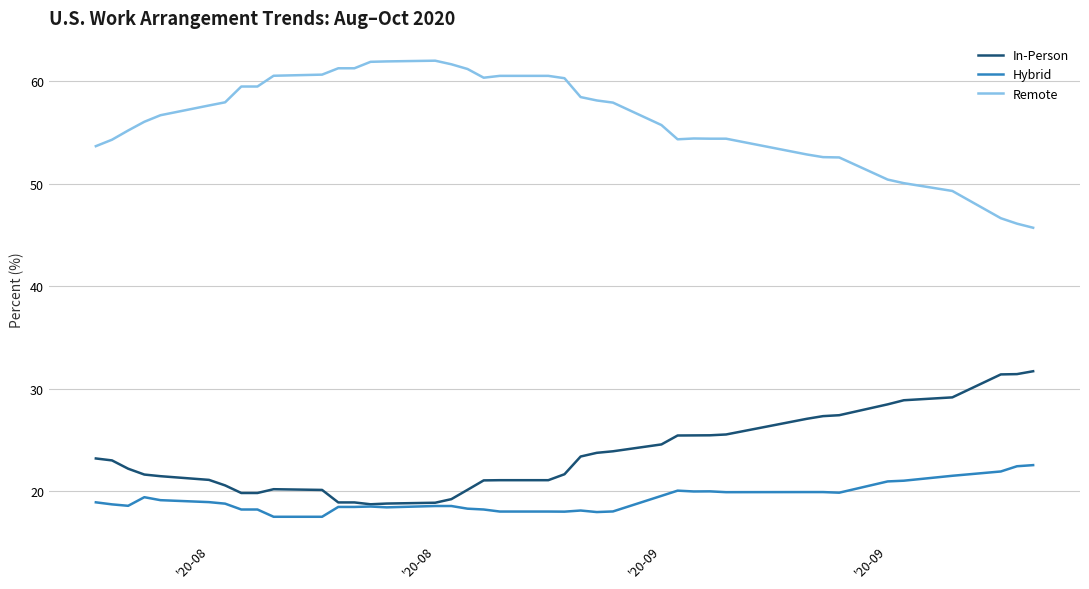

Does the chart have visible grid lines?

Yes